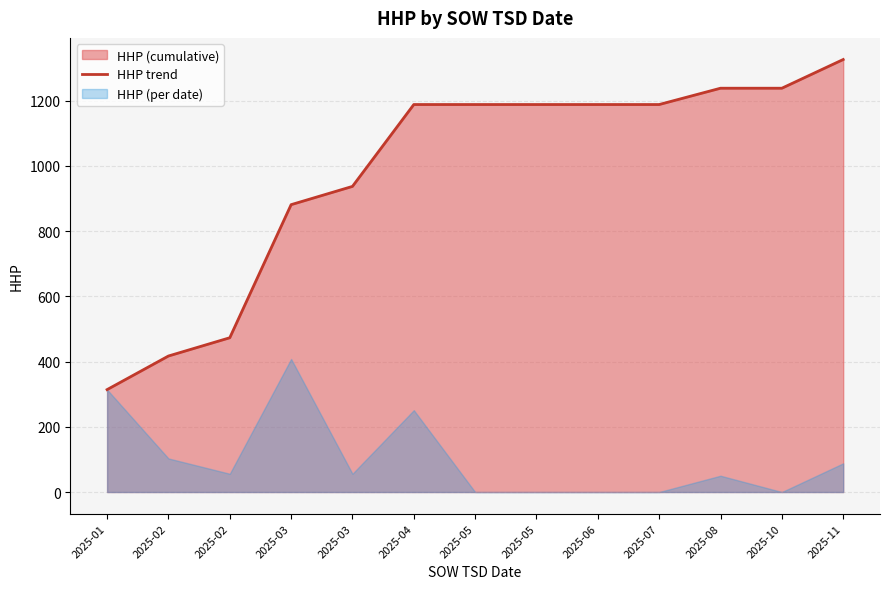

What is the change in value from 2025-01 to 2025-07?

+874